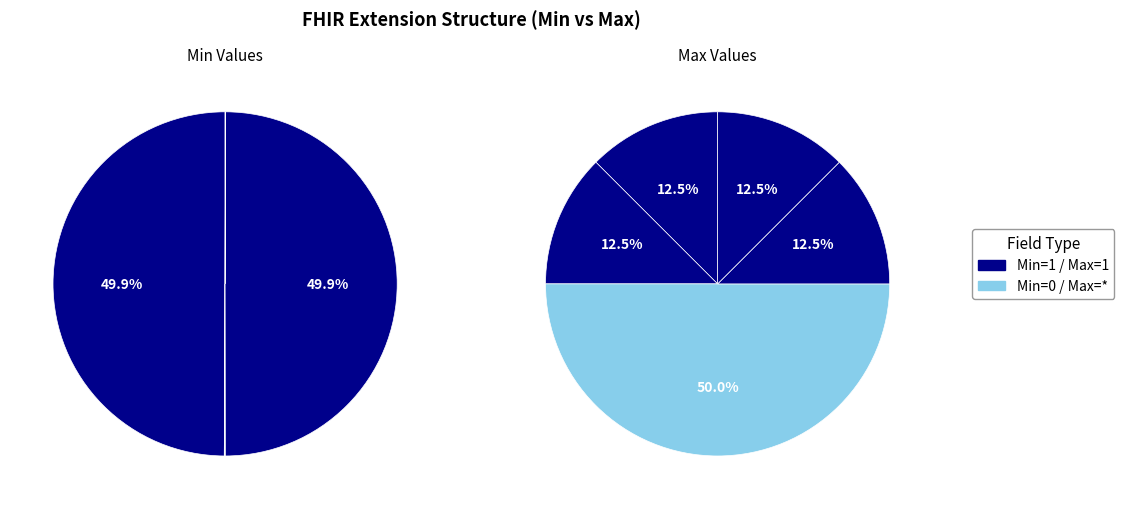

How many slices are in this pie chart?

5